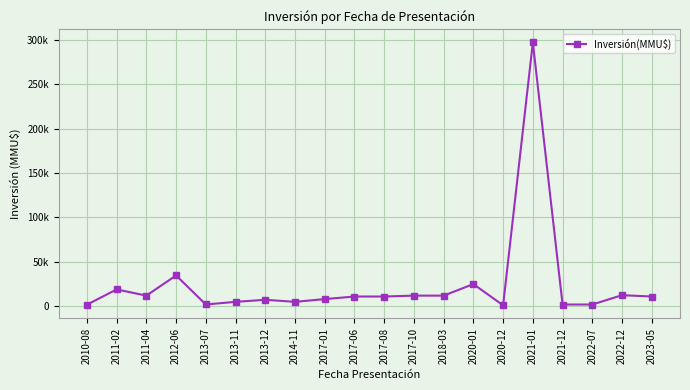

What is the maximum value shown in the chart?

297000